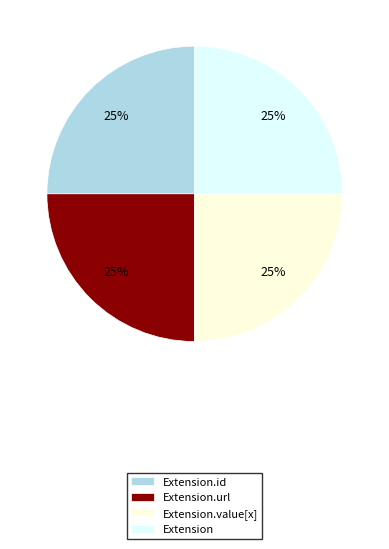

What percentage is the Extension.id slice, to the nearest percent?

25%